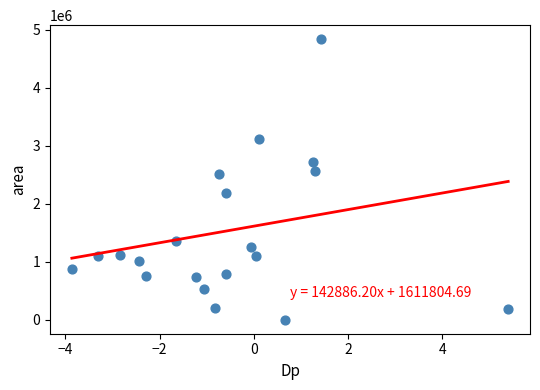

What is the range of Y values (max minus min)?

4833750